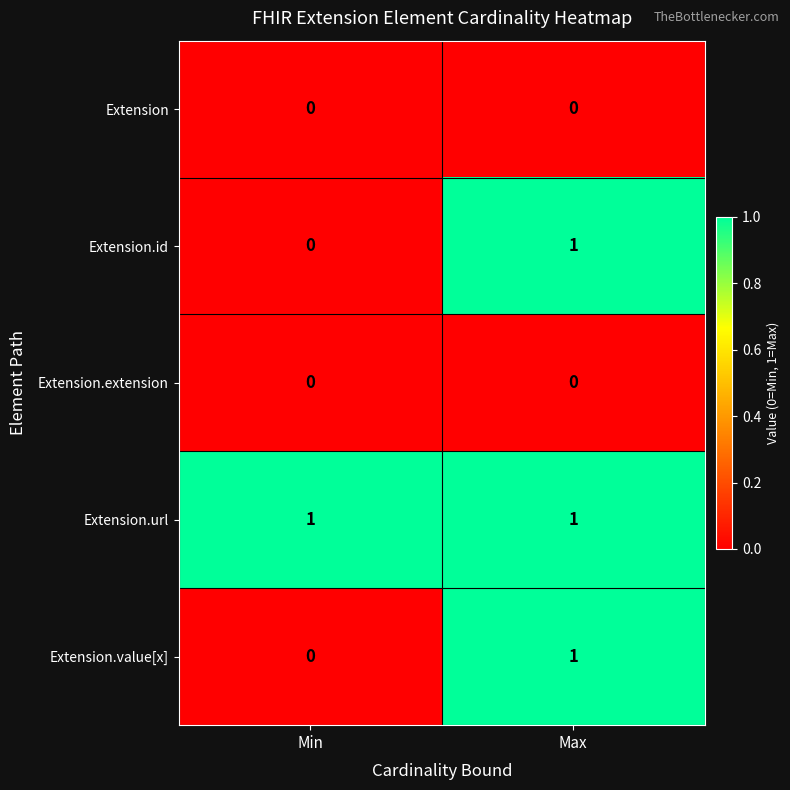

Where is Extension.value[x] nearest to the value 0?

Min